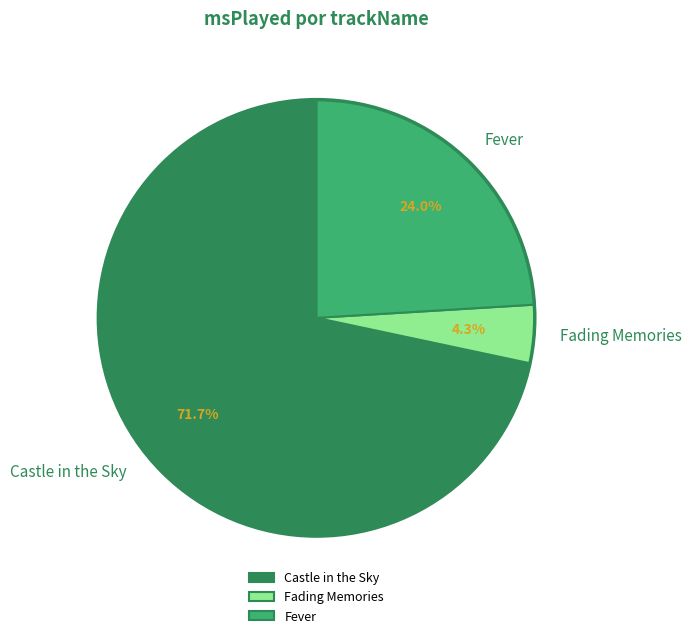

Which category has the biggest portion of the pie?

Castle in the Sky